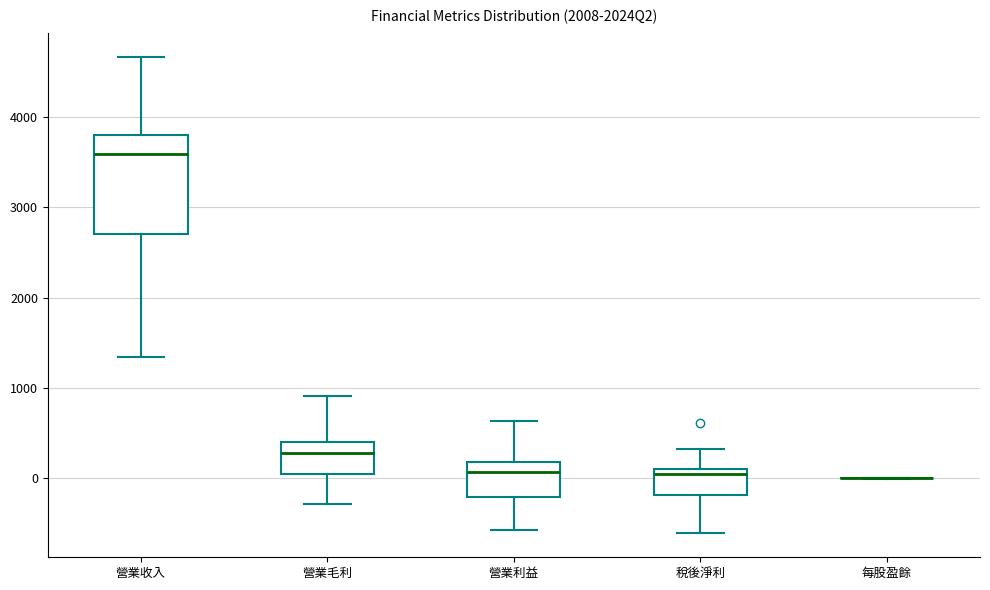

Reading left to right, read every box against the y-axis: the position of its median line, the range the box covers, and the ends of its whiskers. The values are not printed on the chart, so give them approximately, as read against the axis.

營業收入: median 3600, box 2700 to 3800, whiskers 1300 to 4700
營業毛利: median 300, box 0 to 400, whiskers -300 to 900
營業利益: median 100, box -200 to 200, whiskers -600 to 600
稅後淨利: median 0, box -200 to 100, whiskers -600 to 300
每股盈餘: box collapsed to a line at 0, whiskers 0 to 0